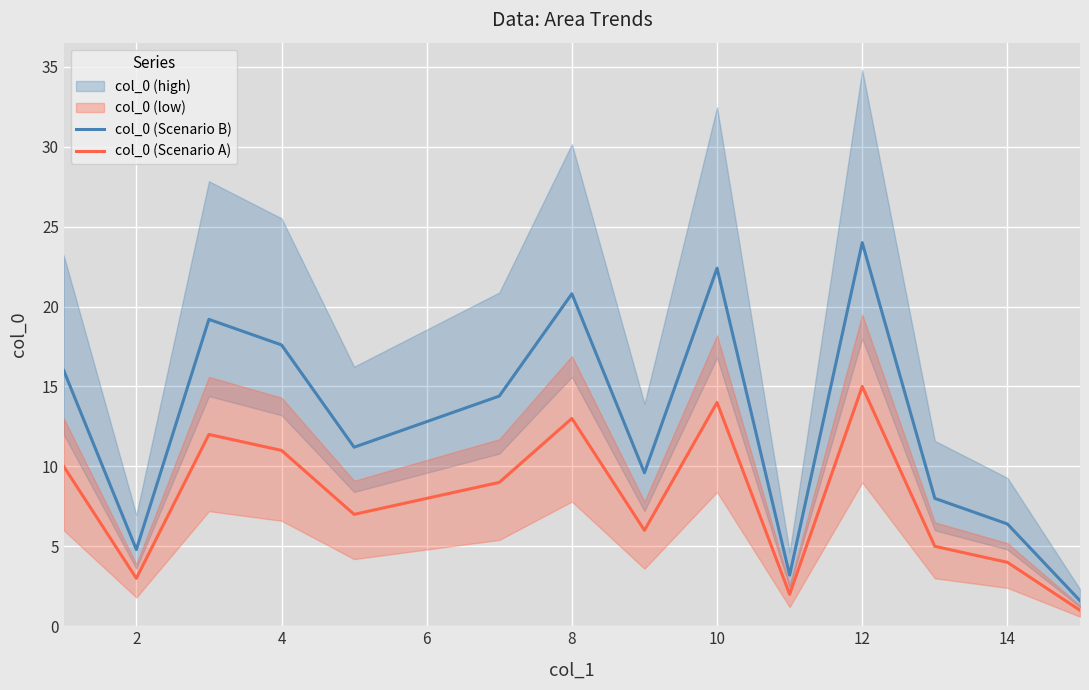

Reading left to right, transcribe all the data shown in this chart.

col_0 (Scenario B): 16.0	4.8	19.2	17.6	11.2	12.8	14.4	20.8	9.6	22.4	3.2	24.0	8.0	6.4	1.6
col_0 (Scenario A): 10.0	3.0	12.0	11.0	7.0	8.0	9.0	13.0	6.0	14.0	2.0	15.0	5.0	4.0	1.0